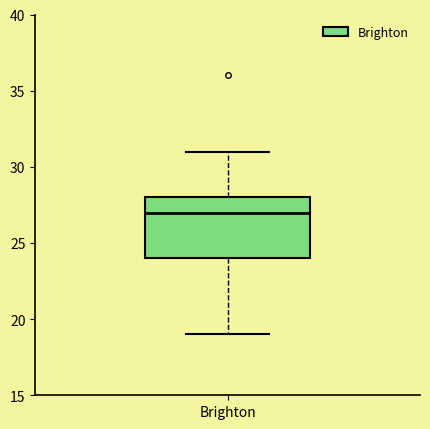

Where is the lower edge of the box for Brighton on the y-axis? The values are not printed on the chart, so give them approximately, as read against the axis.

24